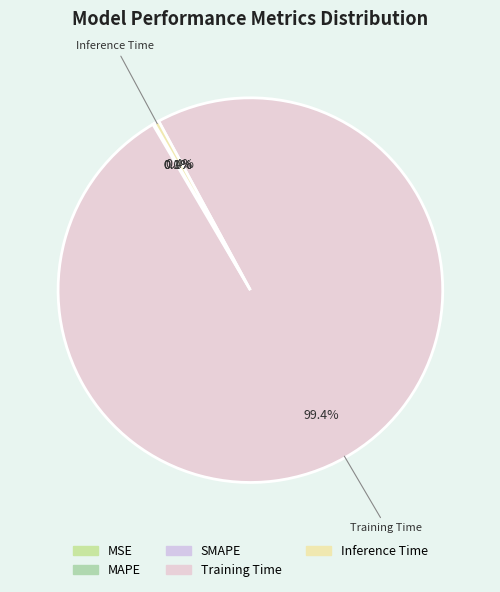

How many slices are in this pie chart?

5